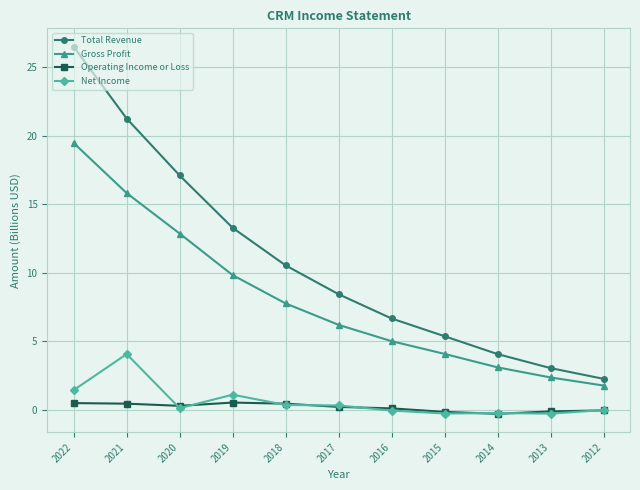

The value of Net Income at 2021 is 4.1. True or false?

True